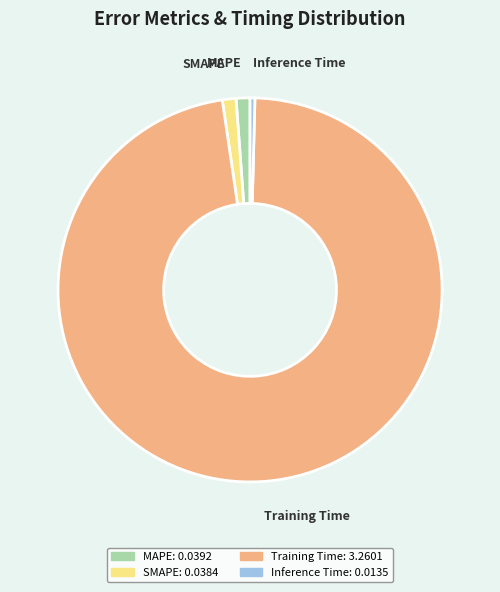

Is it true that Training Time is 97% of the pie?

True